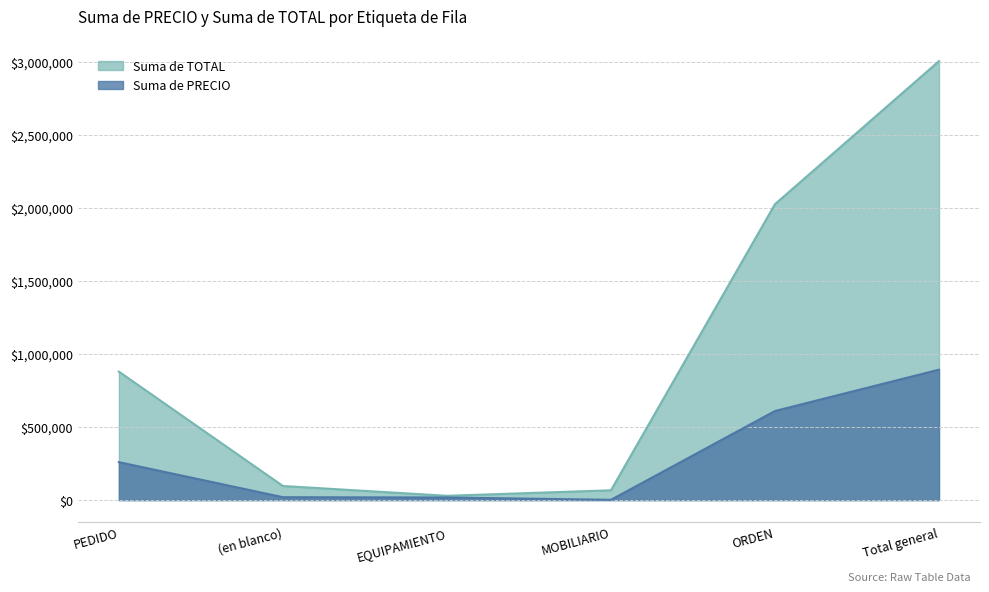

Rank the series by their average value, from lowest to highest.

Suma de PRECIO, Suma de TOTAL